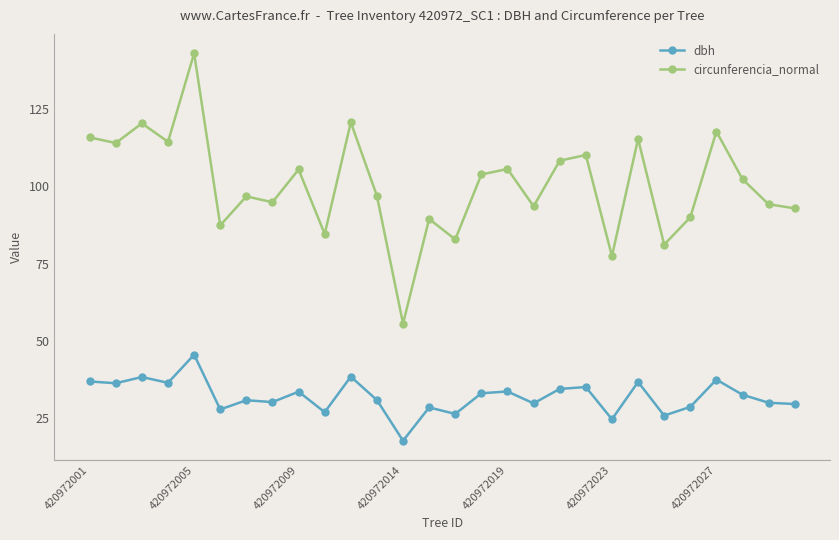

At how many categories does at least one series exceed 54?

28